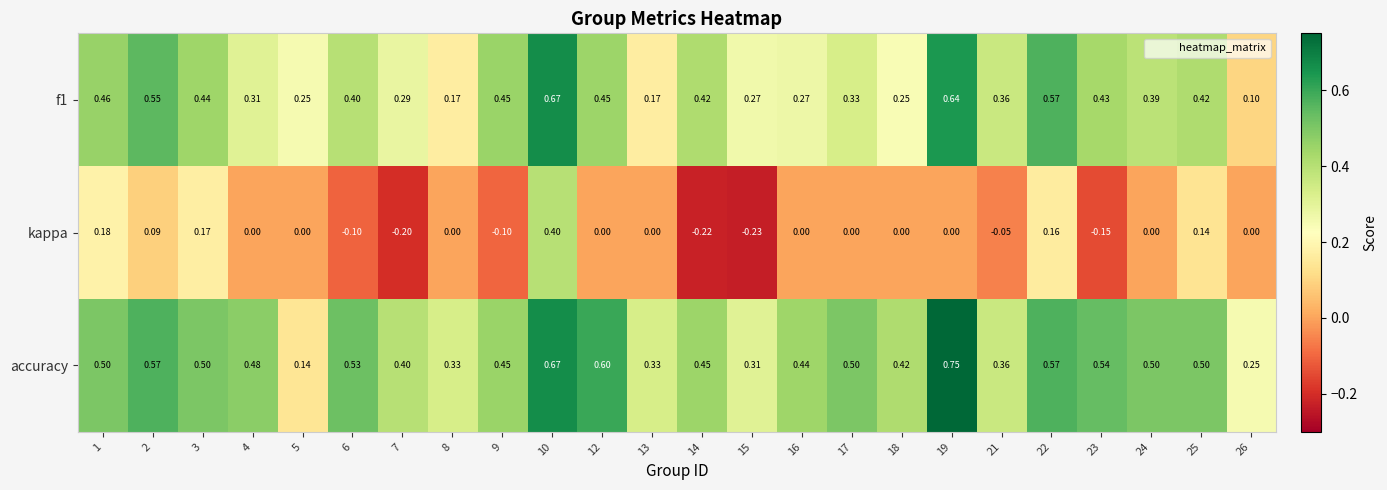

List the series in order of their peak value, highest first.

accuracy, f1, kappa